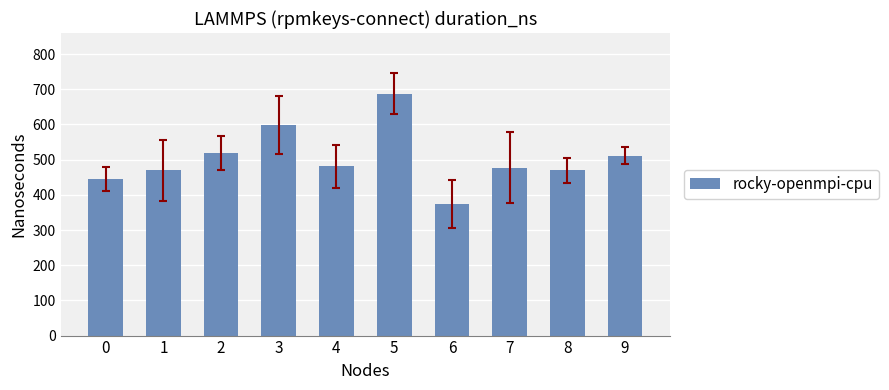

How many bars are there in total?

10